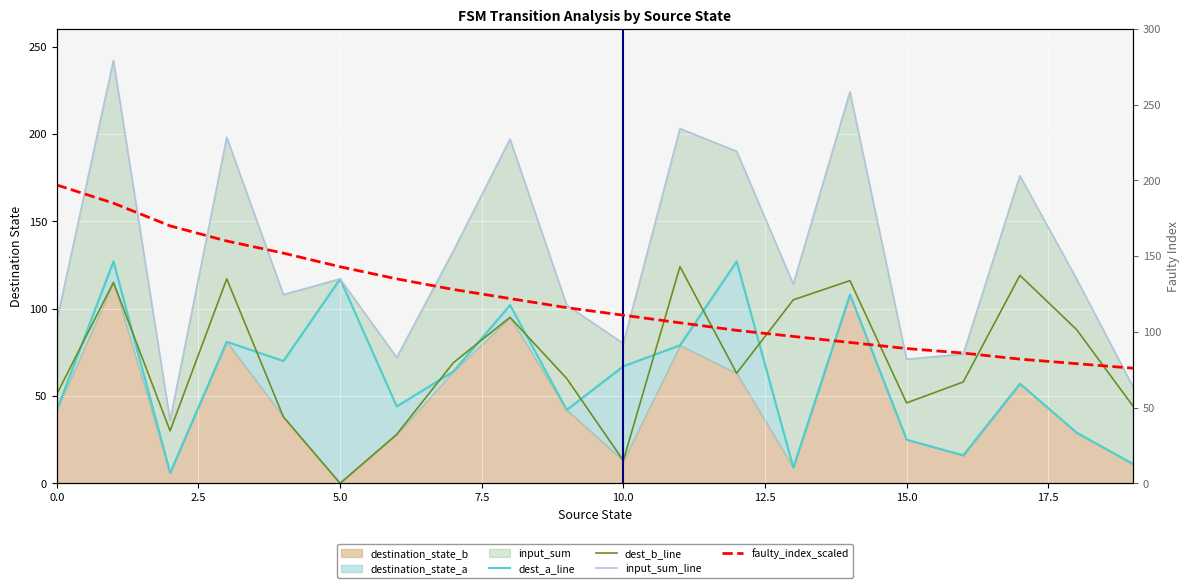

Reading left to right, extract all data points from this chart.

dest_a_line: 42	127	6	81	70	117	44	64	102	42	67	79	127	9	108	25	16	57	29	11
dest_b_line: 51	115	30	117	38	0	28	69	95	60	13	124	63	105	116	46	58	119	88	44
input_sum_line: 93	242	36	198	108	117	72	133	197	102	80	203	190	114	224	71	74	176	117	55
faulty_index_scaled: 197	185	170	160	152	143	135	128	122	116	111	106	101	97	93	89	86	82	79	76